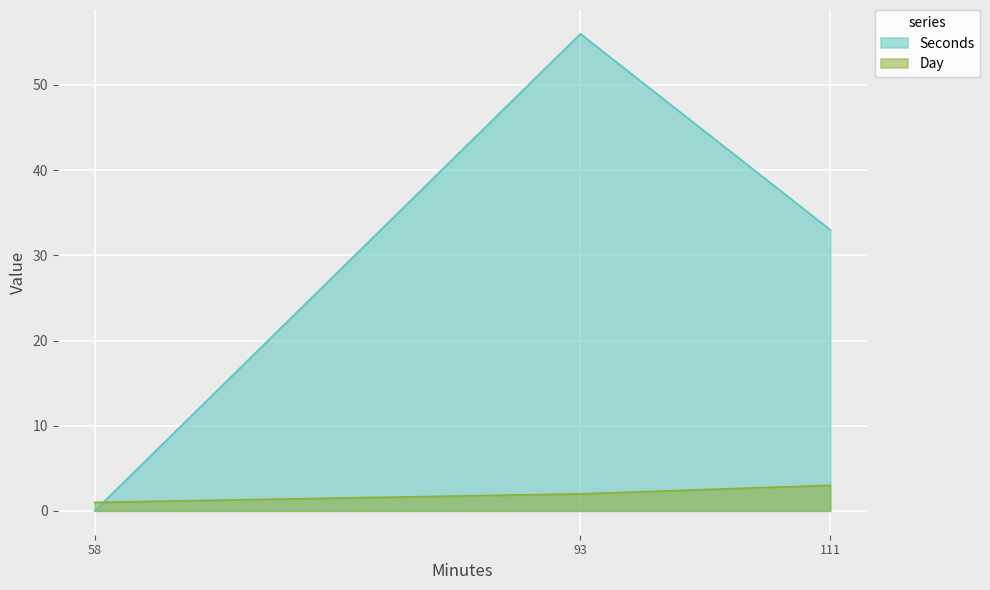

How many data points does each series have?

3